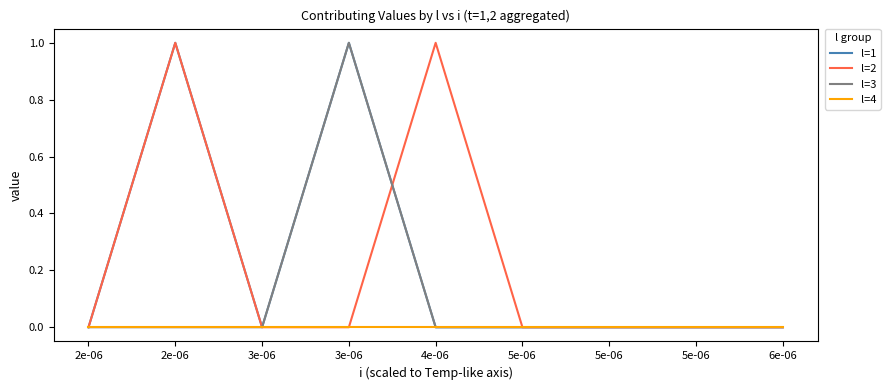

Which series changed the most between 2e-06 and 5e-06?

l=1